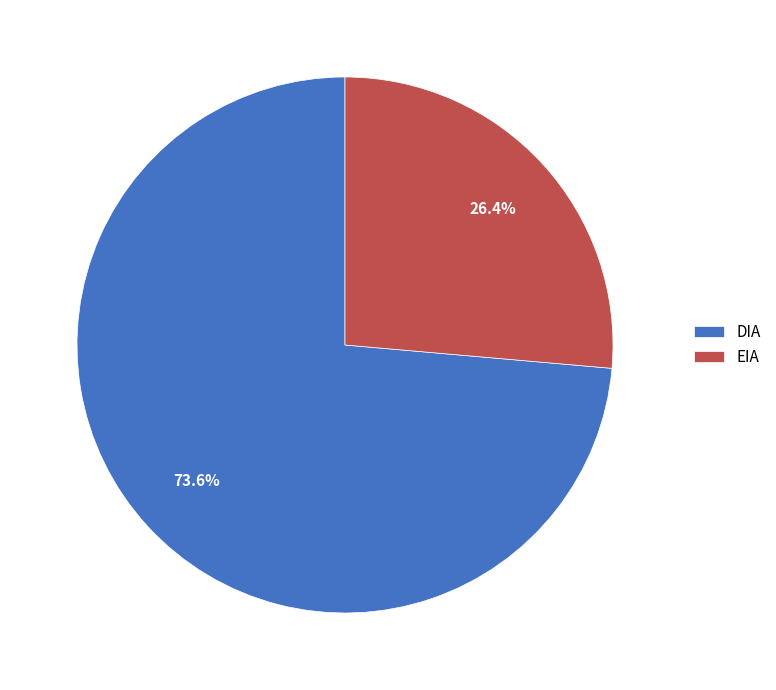

Which category has the biggest portion of the pie?

DIA